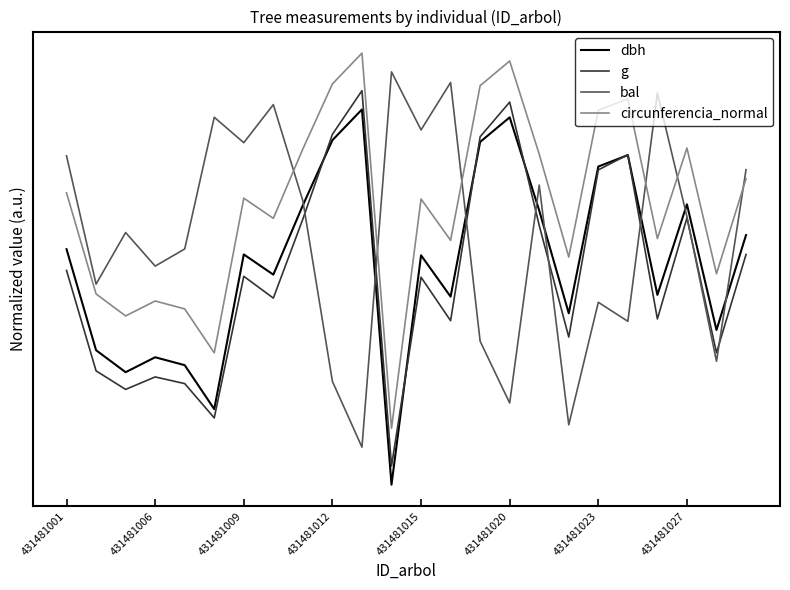

True or false: g has more than 0 interior local peaks.

True